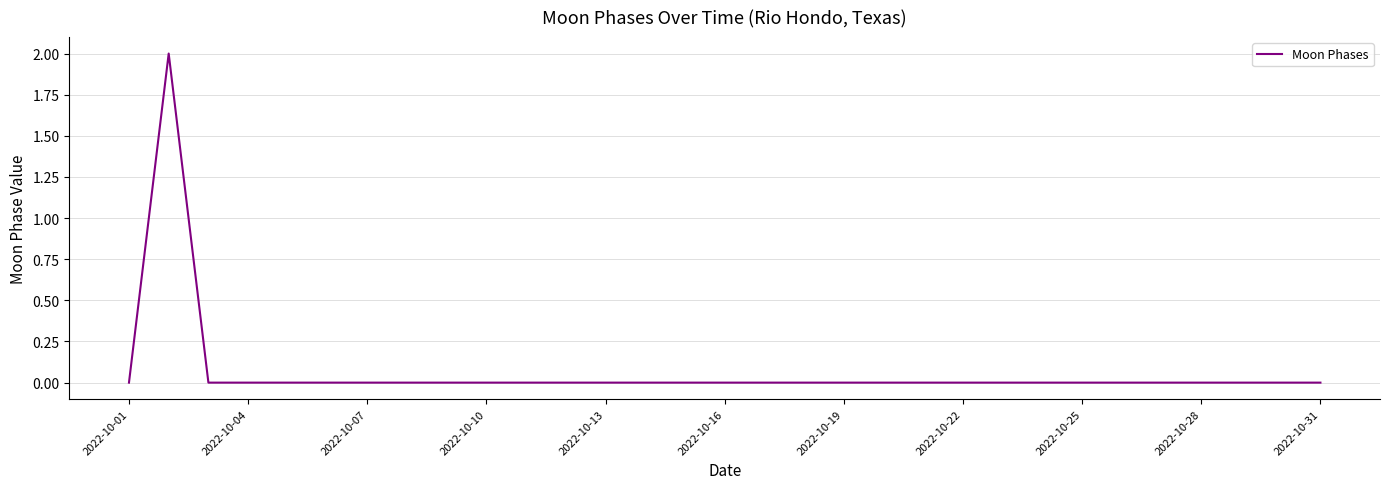

The value at 2022-10-19 is 0. True or false?

True